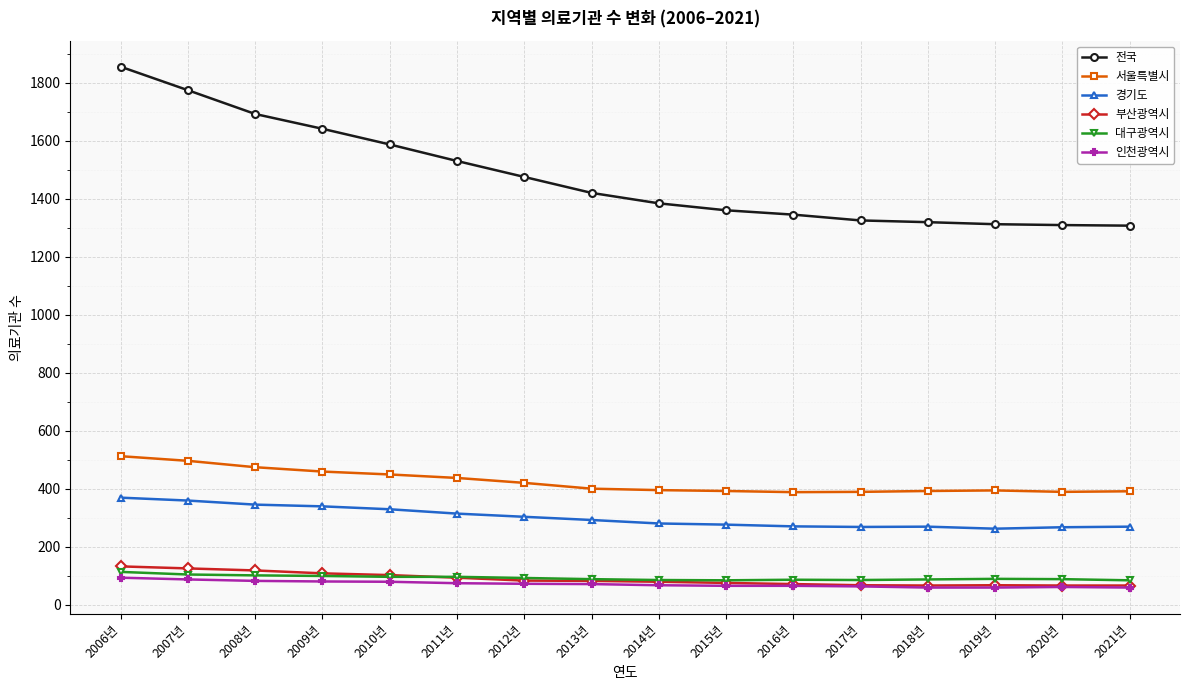

True or false: 대구광역시 and 서울특별시 cross at least once.

False